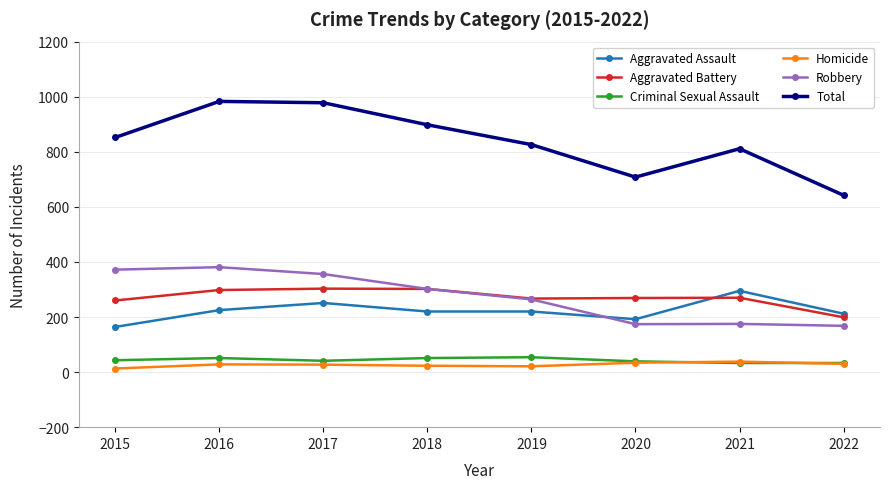

How many values in the Aggravated Battery series are below 270?

4